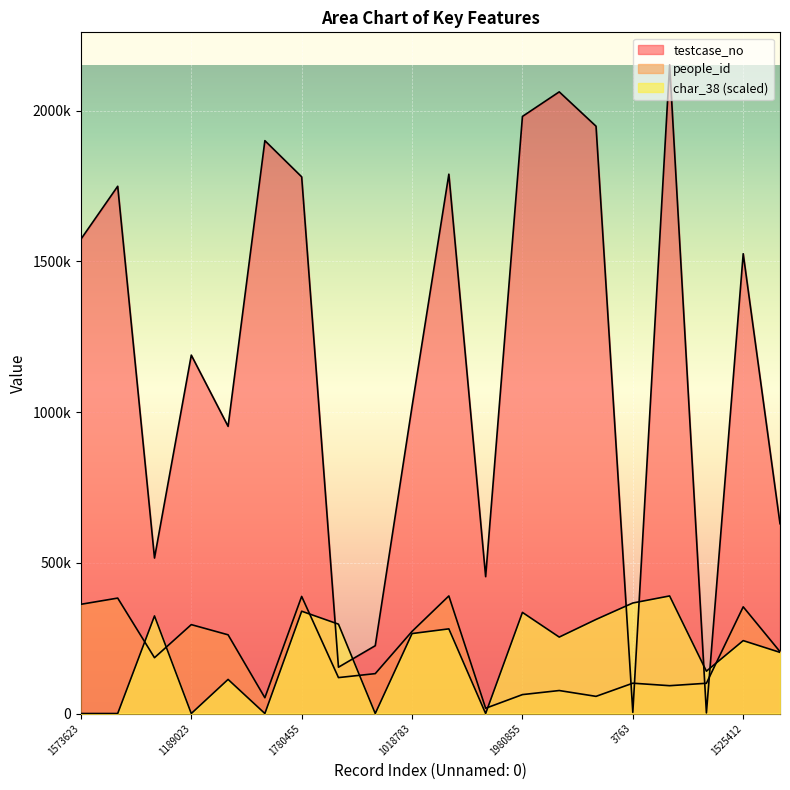

What is the average value of the char_38 series?

193080.2